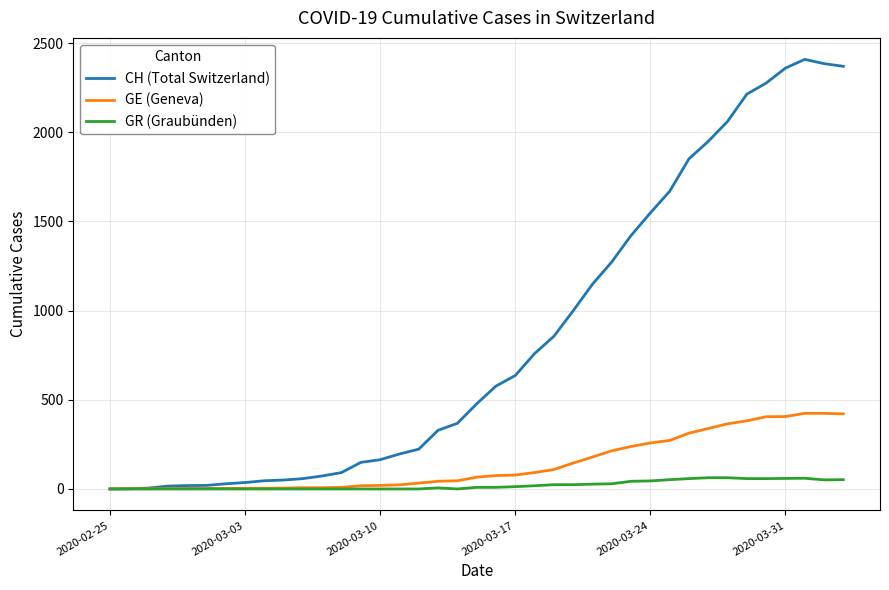

What is the difference between the maximum and minimum values in the GR (Graubünden) series?

63